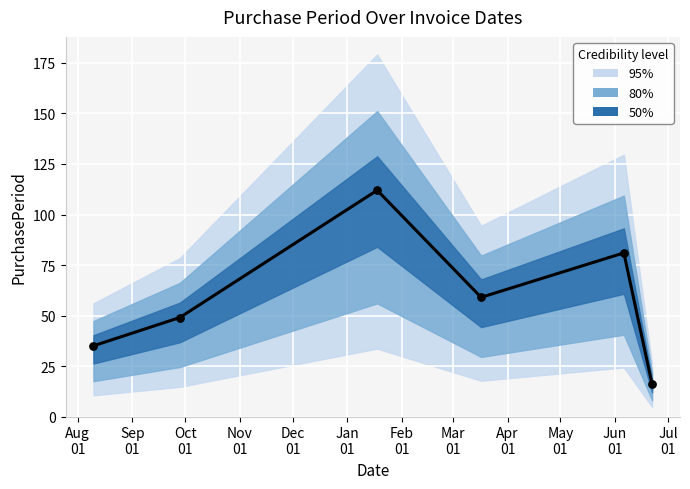

What is the ratio of the value at 2016-01-18 to the value at 2016-06-06?

1.4